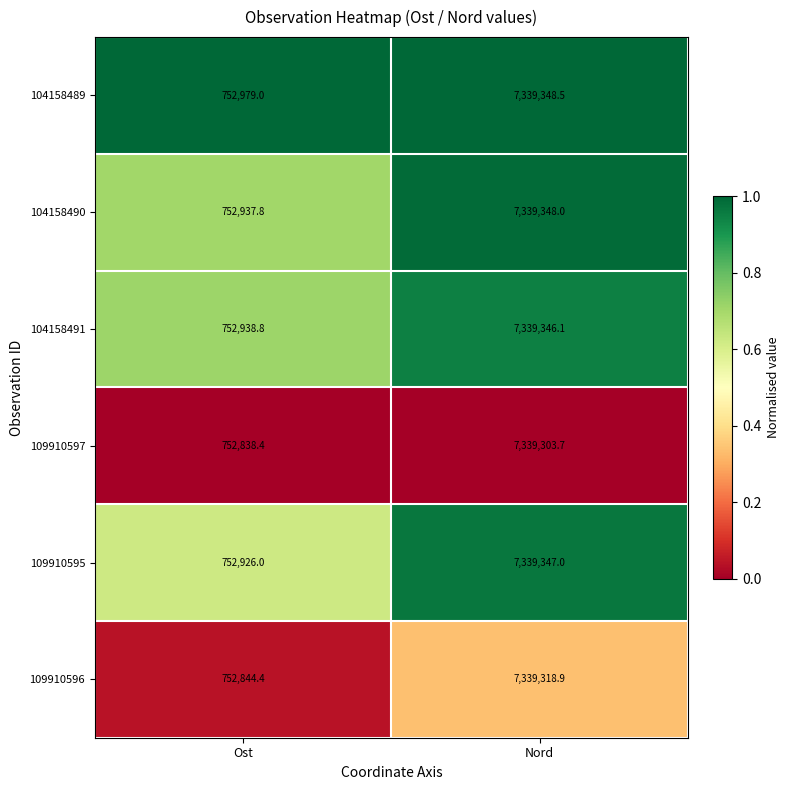

Reading left to right, what are all the values shown in this chart?

104158489: Ost=752979.0	Nord=7339348.5
104158490: Ost=752937.8	Nord=7339348.0
104158491: Ost=752938.8	Nord=7339346.1
109910597: Ost=752838.4	Nord=7339303.7
109910595: Ost=752926.0	Nord=7339347.0
109910596: Ost=752844.4	Nord=7339318.9